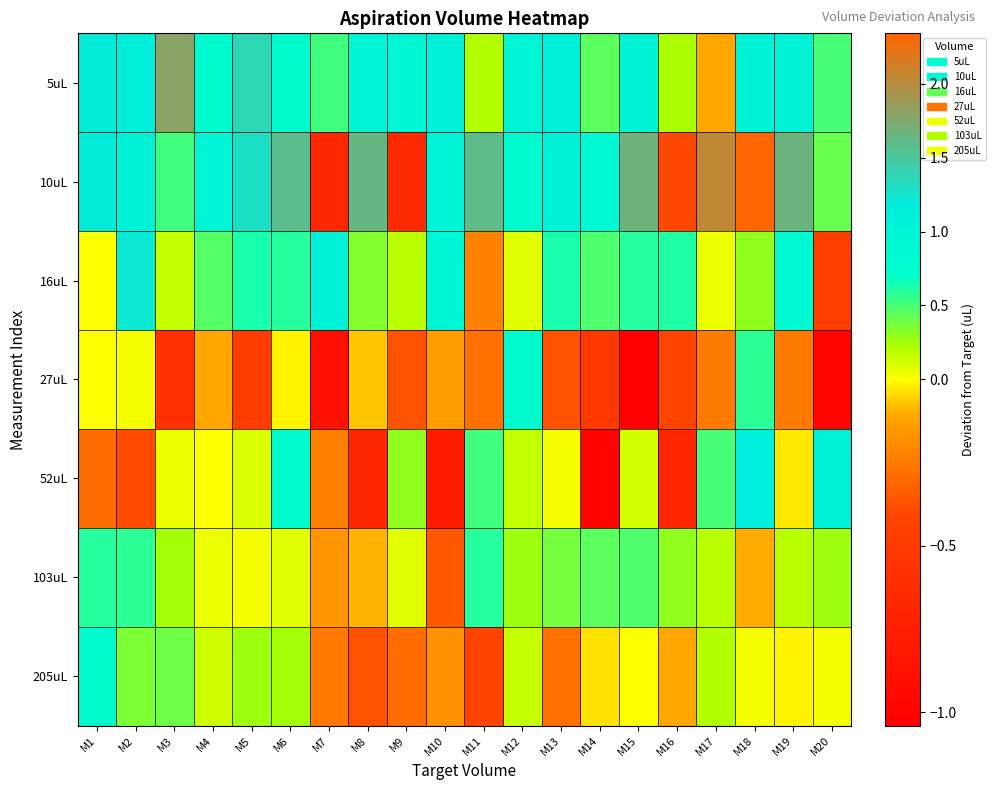

Reading left to right, list all the values displayed in this chart.

5uL: M1=1.2	M2=1.1	M3=1.8	M4=0.8	M5=1.4	M6=0.8	M7=0.5	M8=1.0	M9=0.9	M10=1.1	M11=0.2	M12=1.0	M13=1.1	M14=0.4	M15=1.0	M16=0.2	M17=-0.1	M18=1.0	M19=1.0	M20=0.5
10uL: M1=1.2	M2=1.0	M3=0.5	M4=1.0	M5=1.3	M6=1.6	M7=-0.7	M8=1.6	M9=-0.6	M10=1.0	M11=1.6	M12=0.8	M13=1.0	M14=0.9	M15=1.7	M16=-0.4	M17=2.0	M18=2.3	M19=1.7	M20=0.4
16uL: M1=0.0	M2=1.2	M3=0.2	M4=0.5	M5=0.6	M6=0.6	M7=1.1	M8=0.3	M9=0.2	M10=1.0	M11=-0.2	M12=0.1	M13=0.6	M14=0.5	M15=0.6	M16=0.6	M17=0.1	M18=0.3	M19=0.9	M20=-0.5
27uL: M1=0.0	M2=0.0	M3=-0.6	M4=-0.1	M5=-0.5	M6=-0.0	M7=-0.9	M8=-0.1	M9=-0.4	M10=-0.1	M11=-0.3	M12=0.8	M13=-0.4	M14=-0.5	M15=-1.0	M16=-0.4	M17=-0.2	M18=0.6	M19=-0.2	M20=-1.0
52uL: M1=-0.3	M2=-0.4	M3=0.0	M4=0.0	M5=0.1	M6=0.8	M7=-0.2	M8=-0.7	M9=0.3	M10=-0.8	M11=0.5	M12=0.2	M13=0.0	M14=-1.0	M15=0.1	M16=-0.7	M17=0.5	M18=1.1	M19=-0.0	M20=1.0
103uL: M1=0.6	M2=0.6	M3=0.2	M4=0.0	M5=0.0	M6=0.1	M7=-0.2	M8=-0.1	M9=0.1	M10=-0.3	M11=0.6	M12=0.3	M13=0.4	M14=0.5	M15=0.5	M16=0.3	M17=0.2	M18=-0.1	M19=0.2	M20=0.3
205uL: M1=0.8	M2=0.4	M3=0.4	M4=0.1	M5=0.3	M6=0.2	M7=-0.3	M8=-0.4	M9=-0.3	M10=-0.2	M11=-0.4	M12=0.2	M13=-0.3	M14=-0.0	M15=0.0	M16=-0.1	M17=0.2	M18=0.0	M19=-0.0	M20=0.0